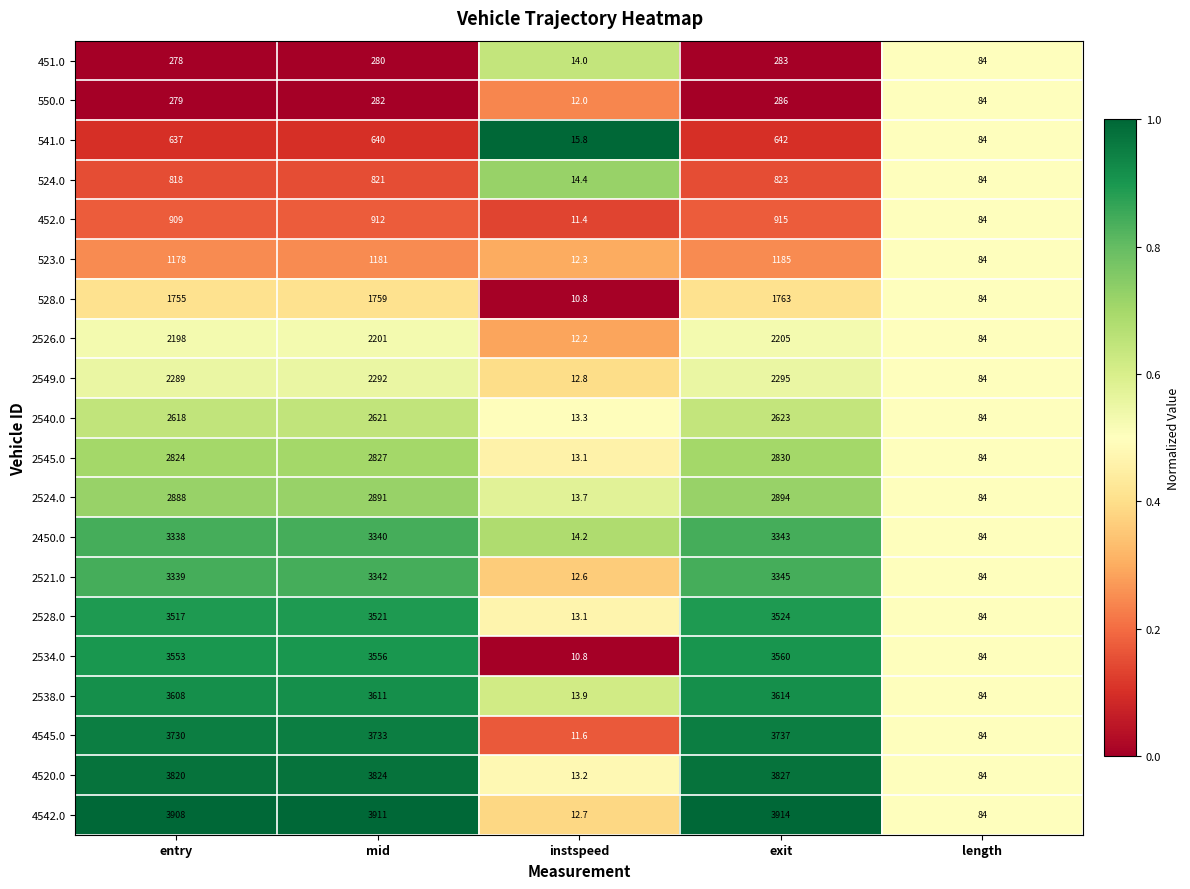

At which label does 4542.0 reach its minimum?

instspeed